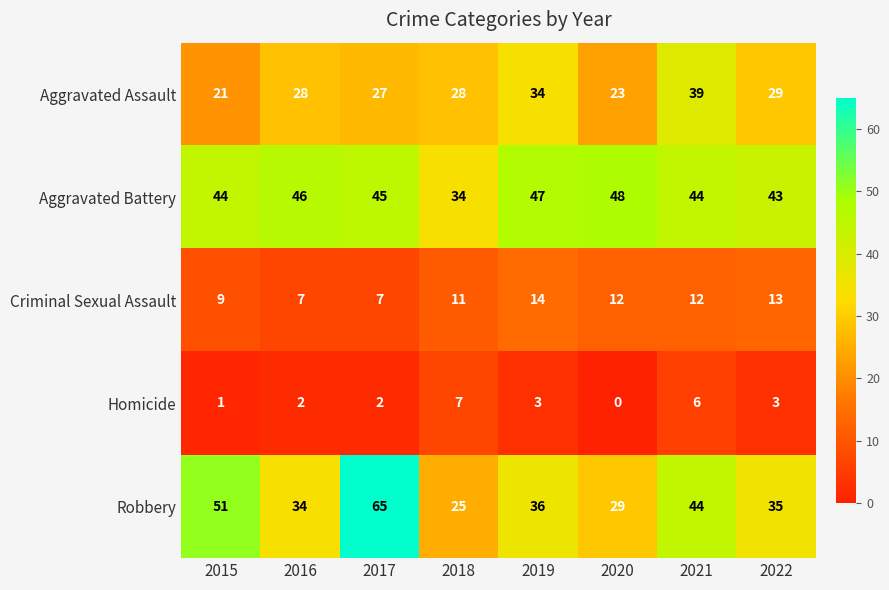

What is the maximum value for Homicide?

7